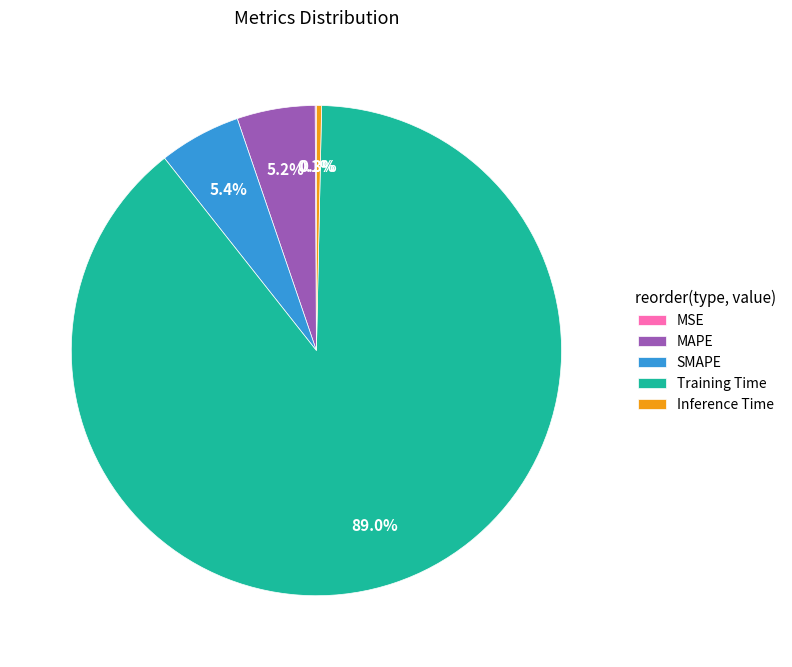

Which has a higher value, Training Time or MAPE?

Training Time